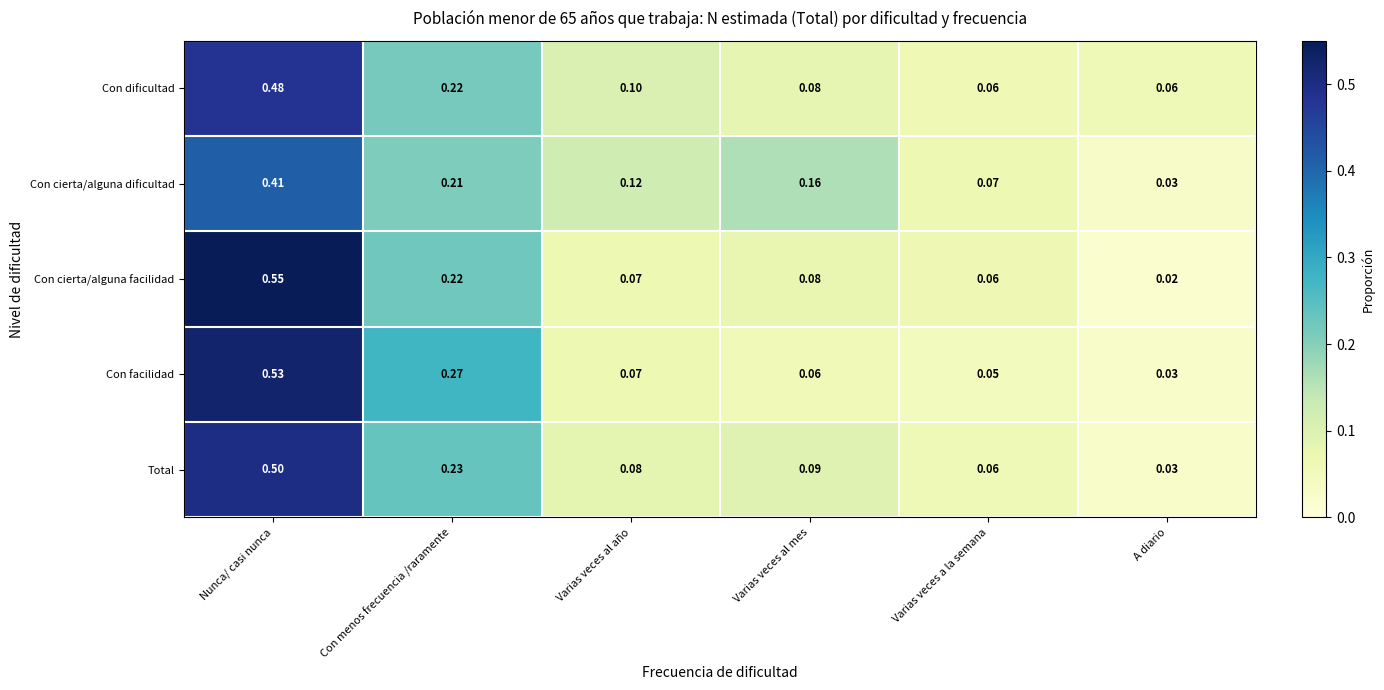

Which series has the largest total across all categories?

Con facilidad